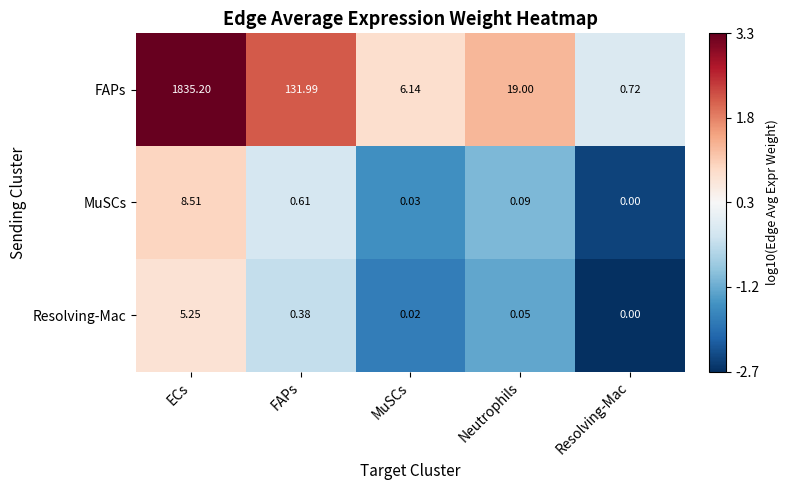

At how many categories does at least one series exceed 1?

4